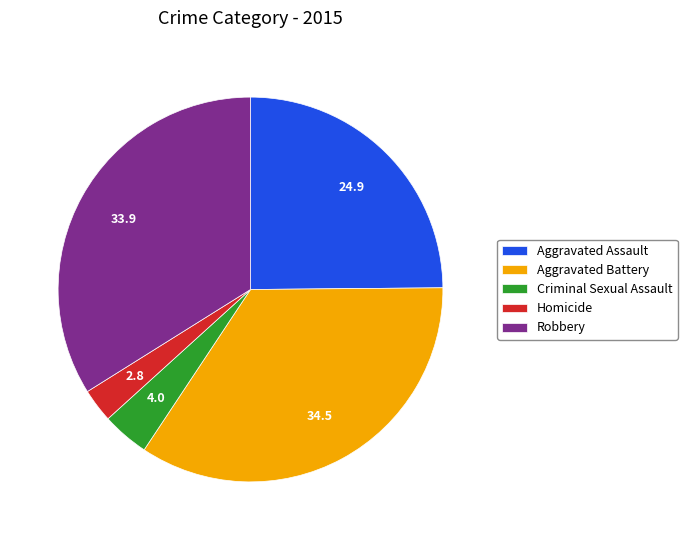

What is the largest slice in the pie chart?

Aggravated Battery